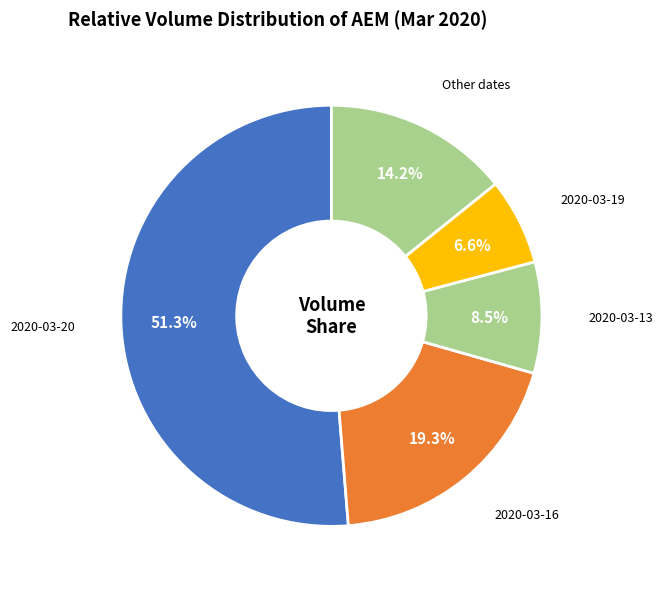

Combined, do 2020-03-19 and Other dates account for over 50%?

No